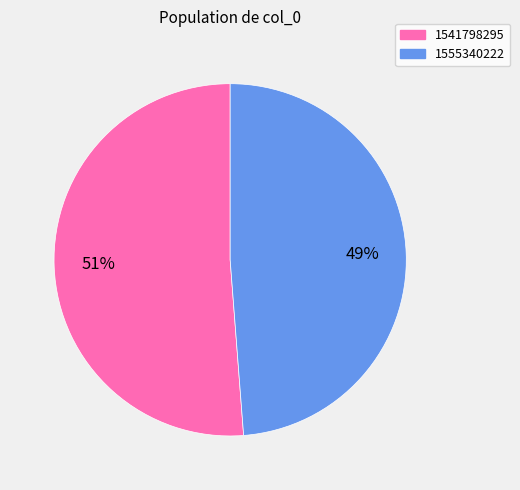

Which category has the biggest portion of the pie?

1541798295